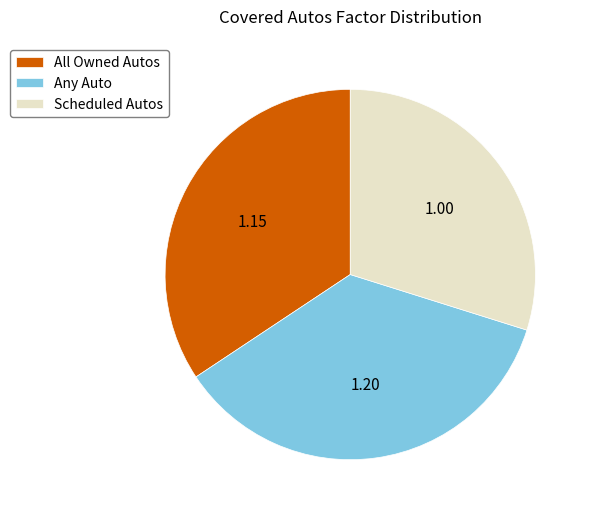

Rank the categories by value from lowest to highest.

Scheduled Autos, All Owned Autos, Any Auto